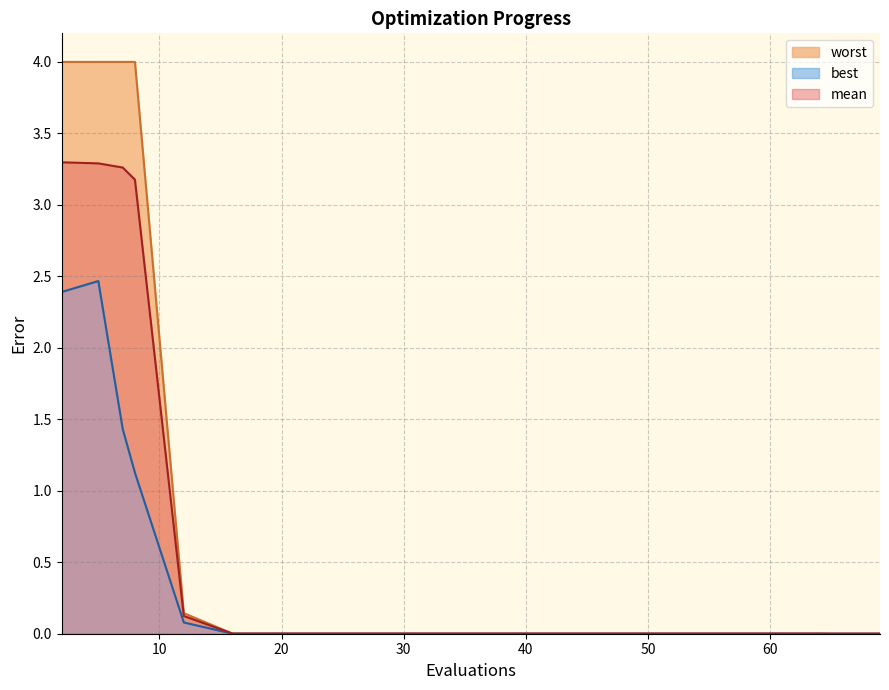

Does the chart have visible grid lines?

Yes